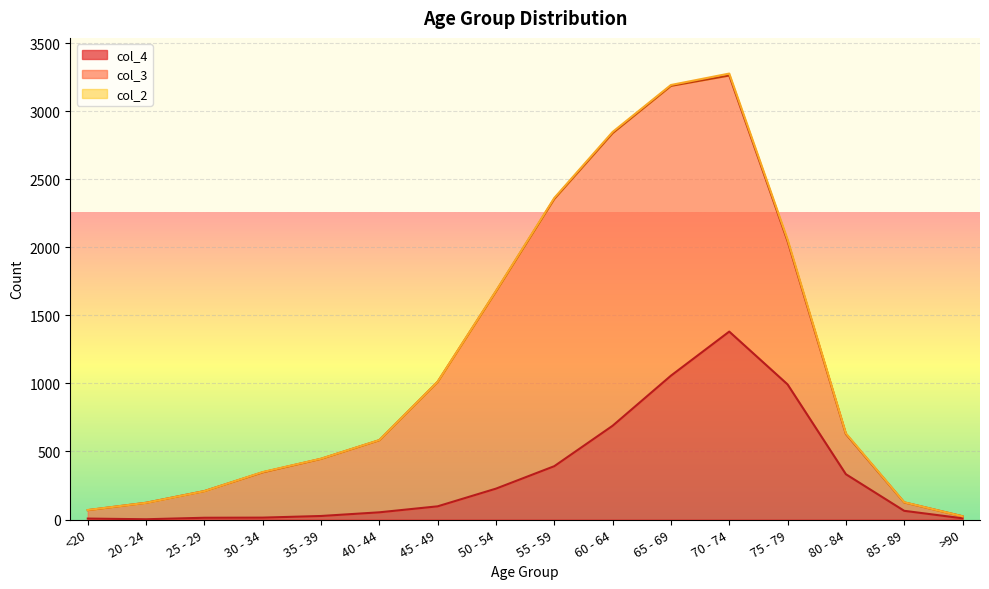

The value of col_4 at >90 is 5. True or false?

False